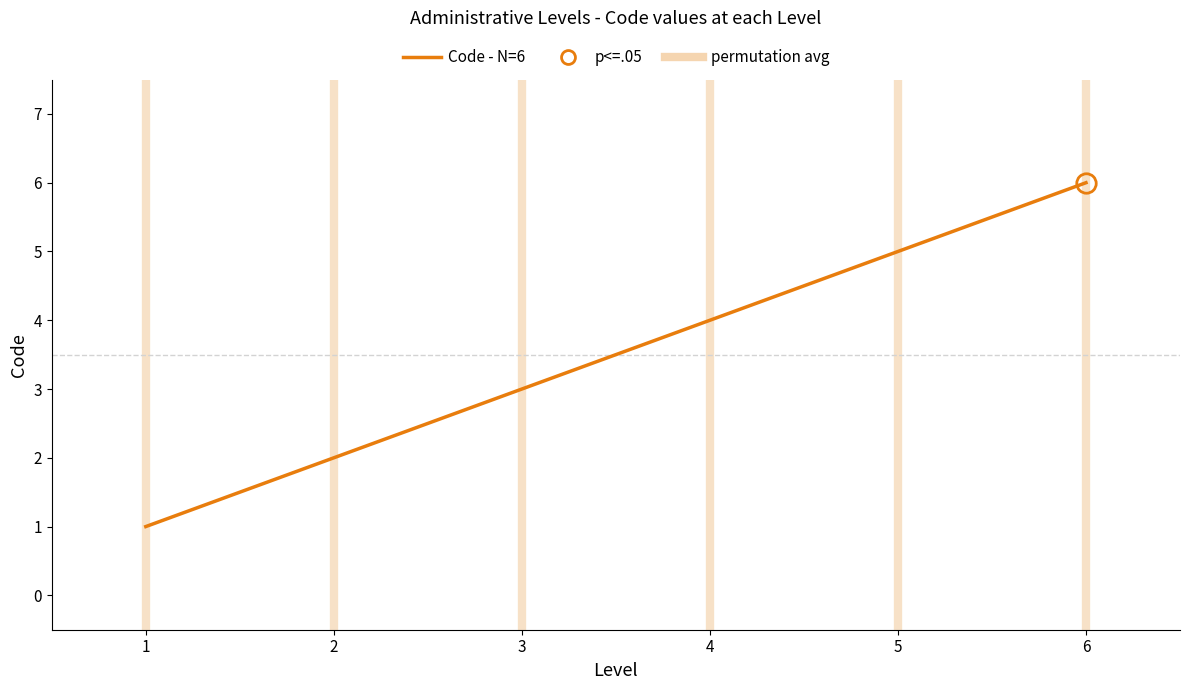

Is this an area chart (filled region under the line)?

No